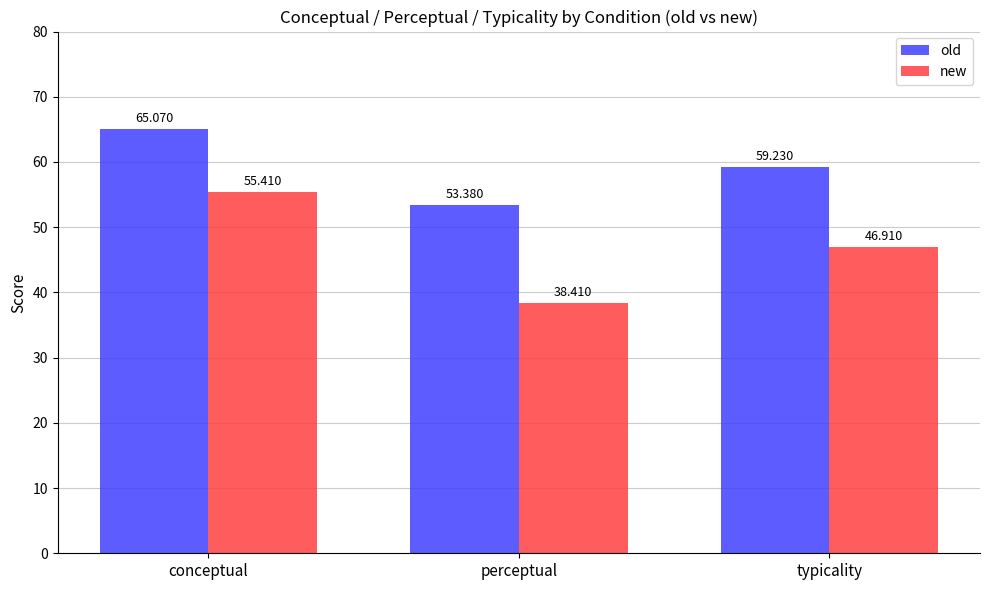

Where does the new series first go above 46?

conceptual